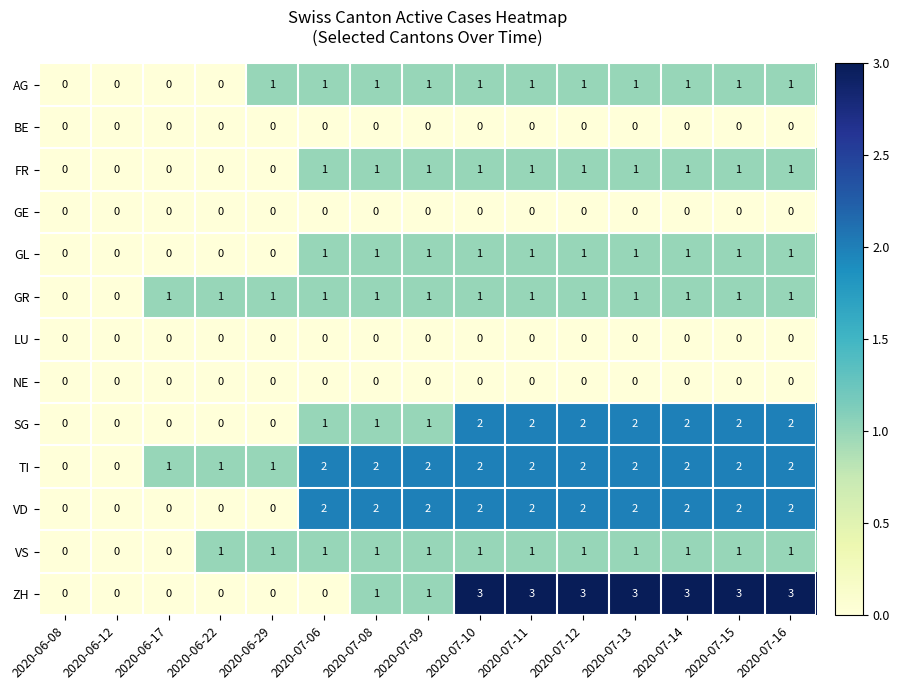

Between 2020-06-17 and 2020-07-13, which series saw the biggest shift?

ZH